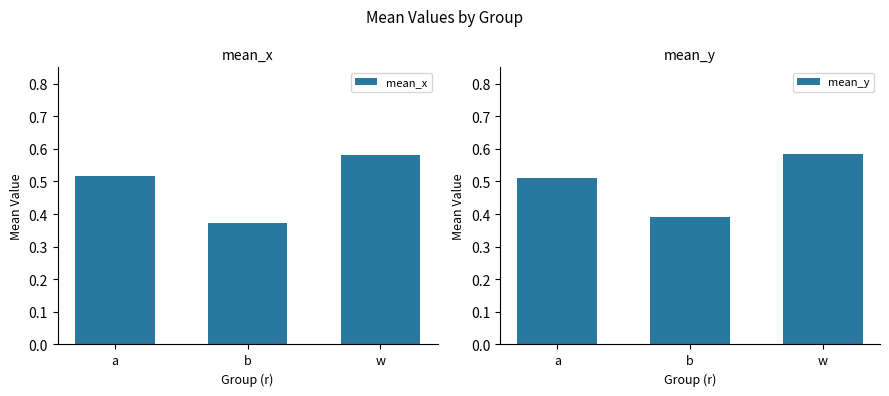

At which label is mean_y closest to 0?

b